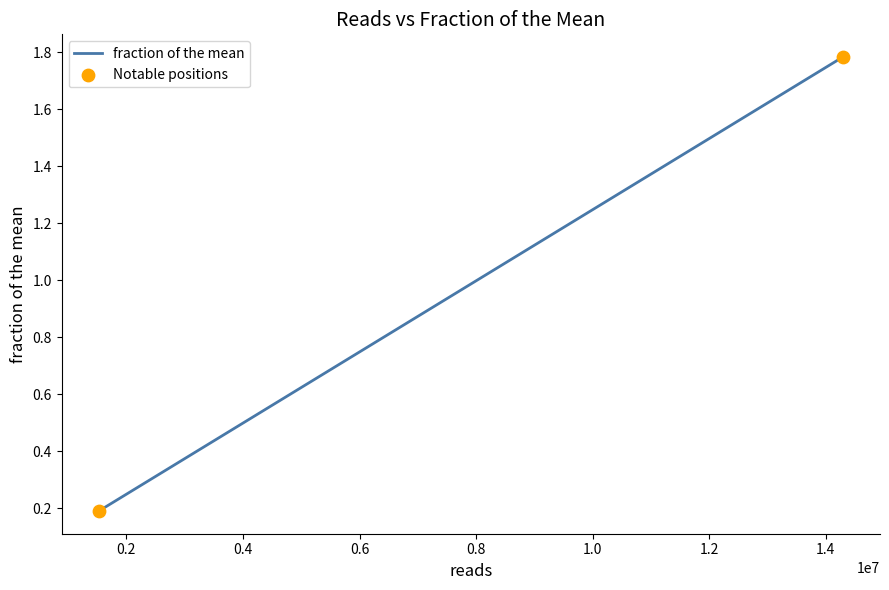

What is the difference between the maximum and minimum values?

1.6